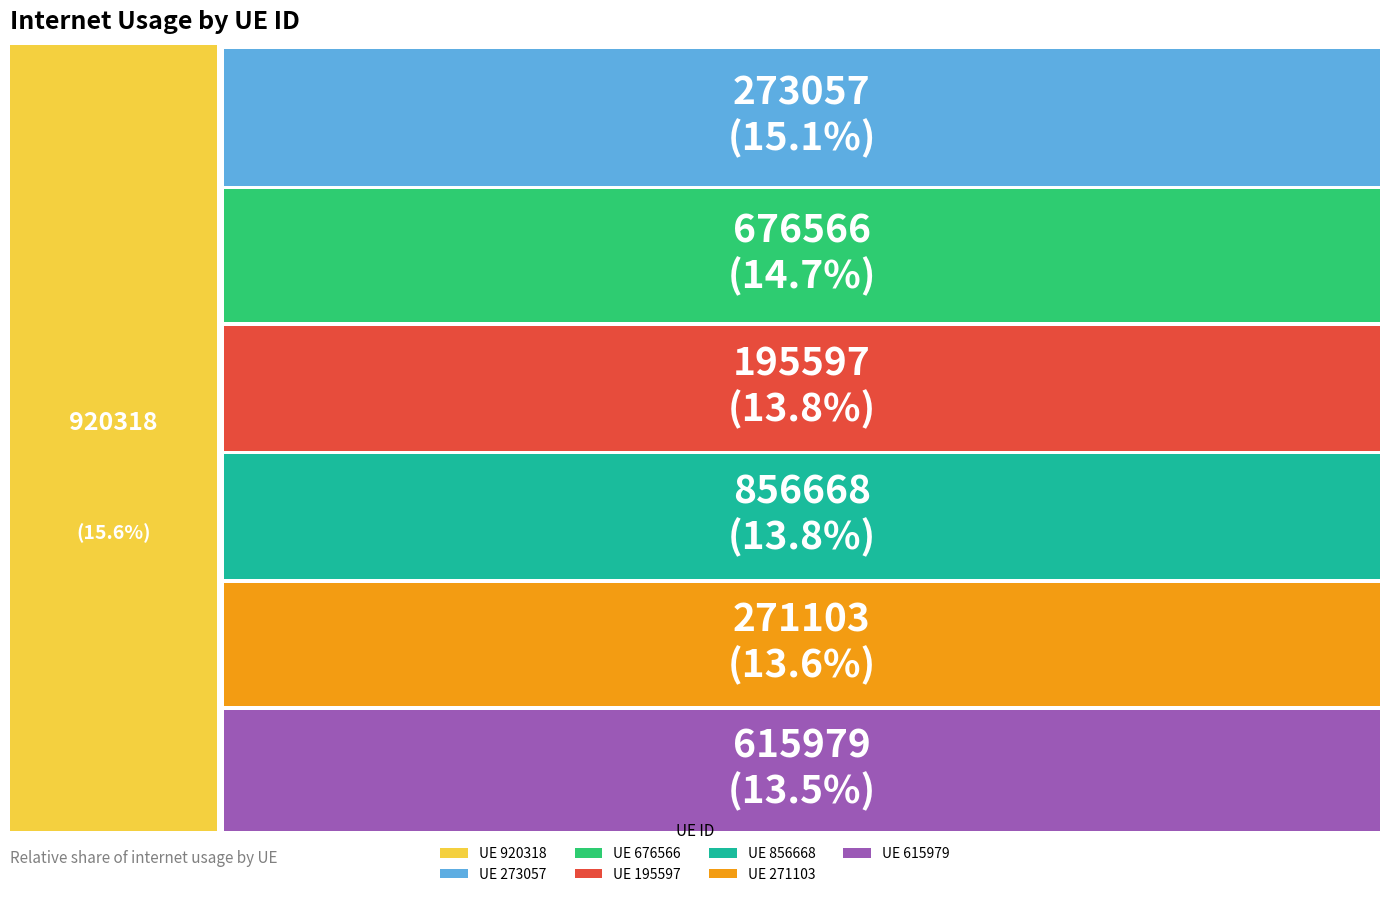

To the nearest percent, what is the average slice percentage?

14%